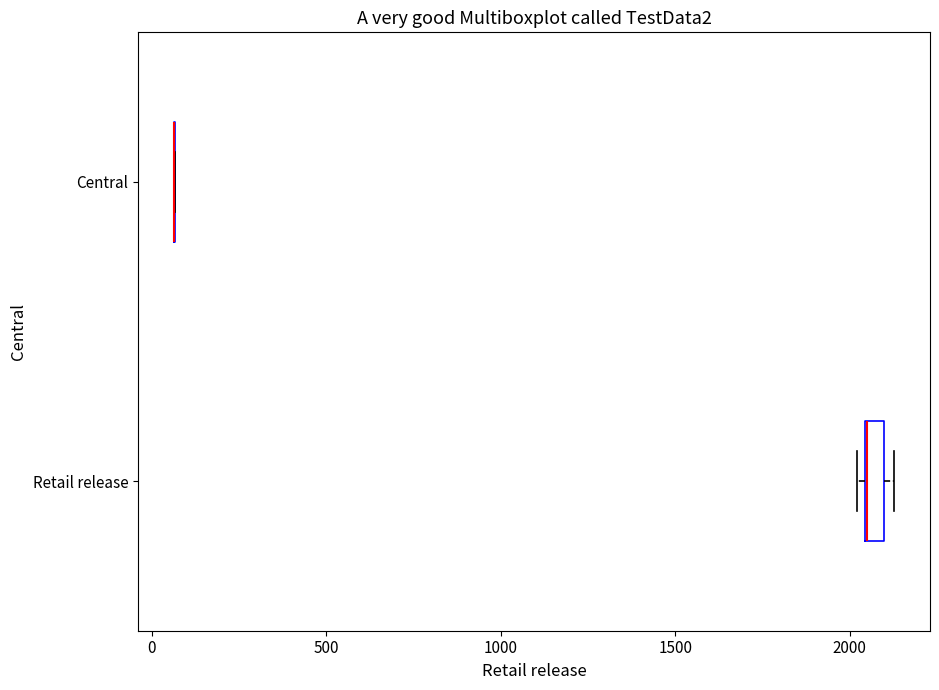

Which box is the widest, from its left edge to its right edge?

Retail release